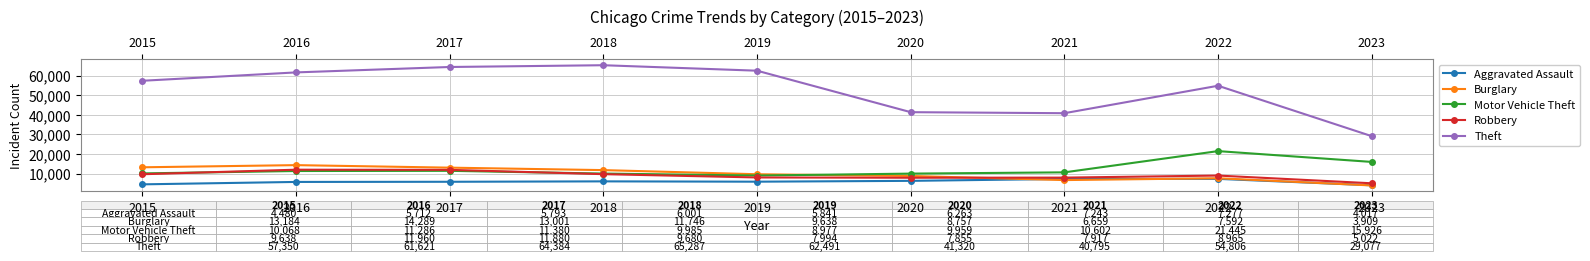

What is the value of the Theft point at the 5th from the left?

62491